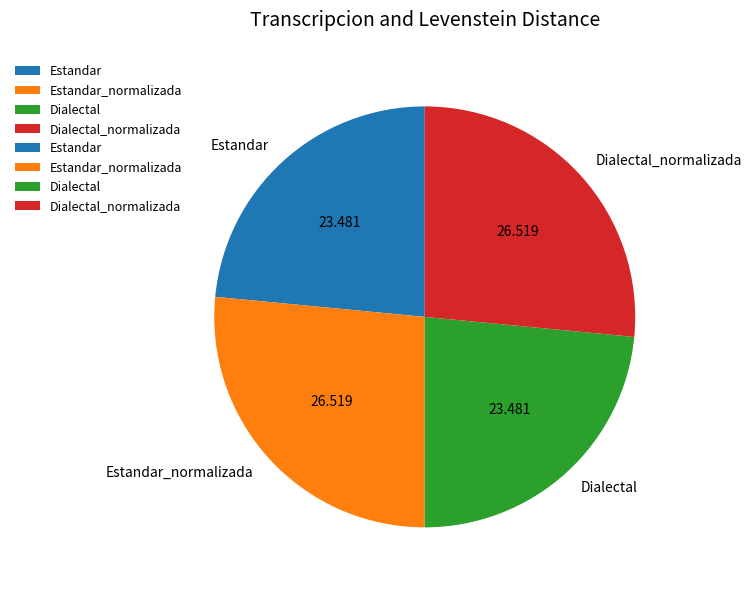

Does Estandar account for over 50% of the chart?

No